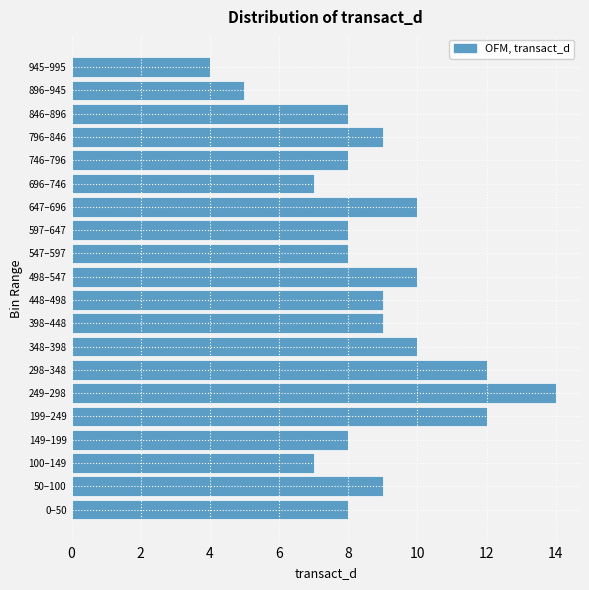

Reading top to bottom, what are all the values shown in this chart?

4	5	8	9	8	7	10	8	8	10	9	9	10	12	14	12	8	7	9	8